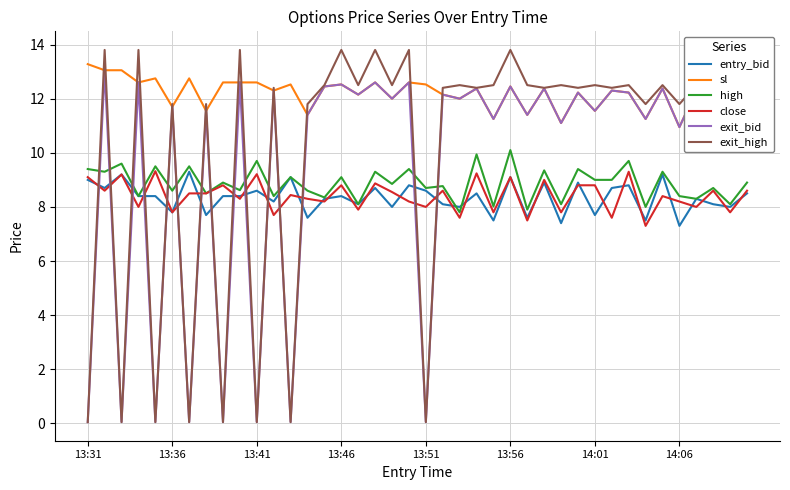

How many intersections are there between close and exit_bid?

15